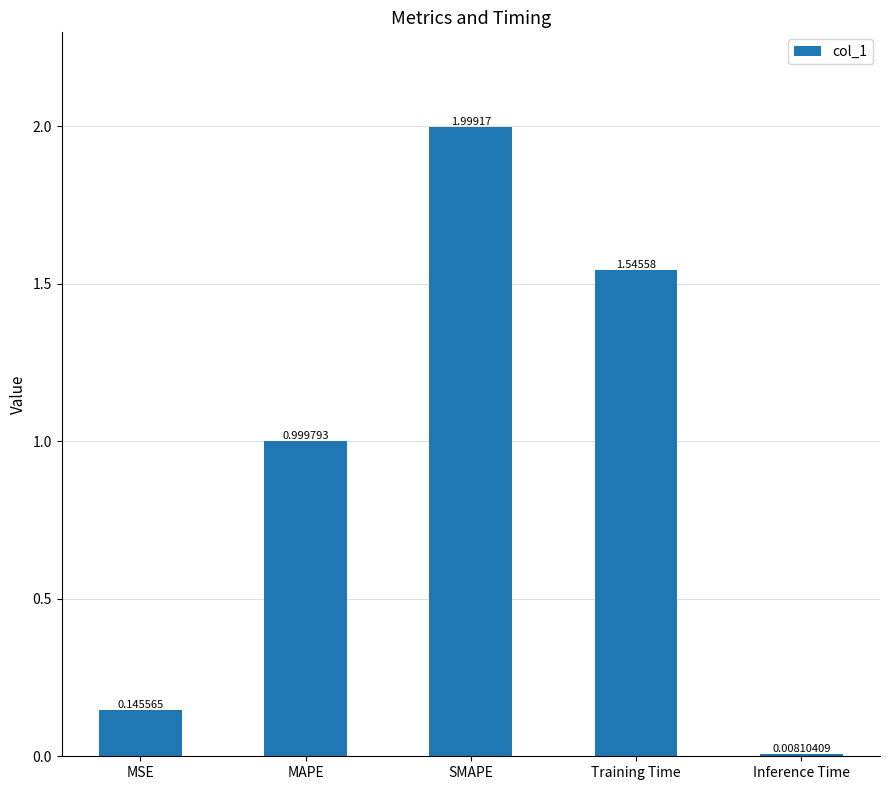

What is the change in value from MAPE to Training Time?

+0.5